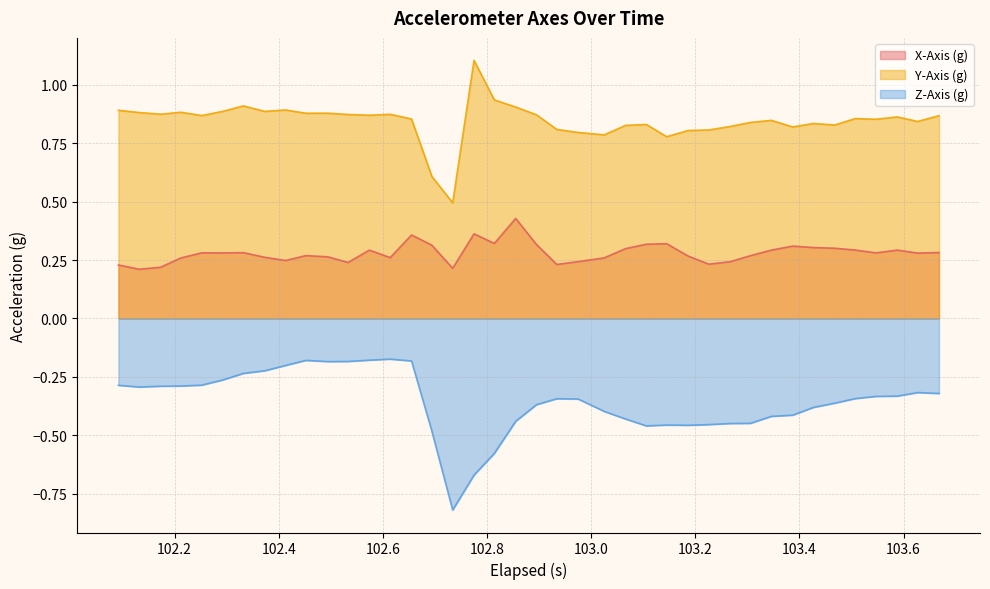

At how many categories does at least one series exceed 0?

40